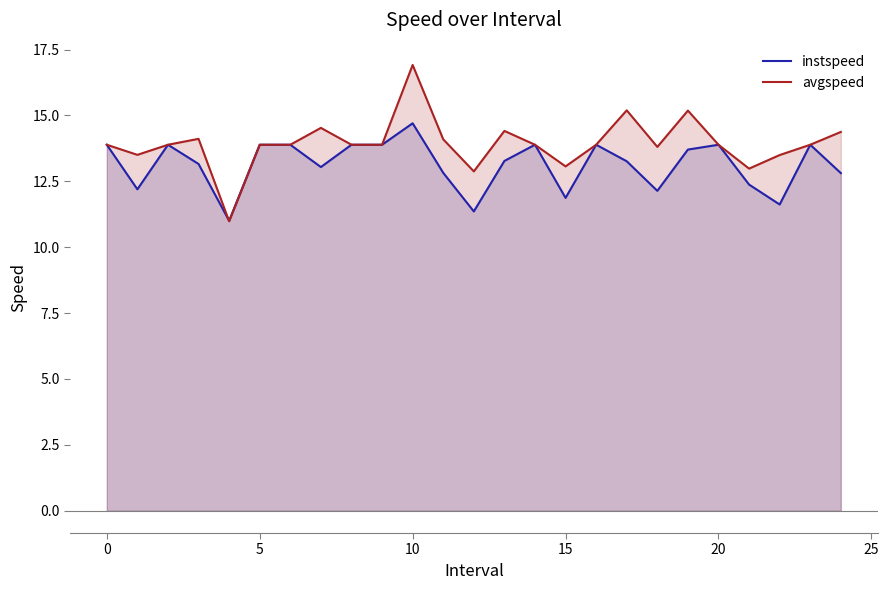

What is the minimum value for avgspeed?

11.0